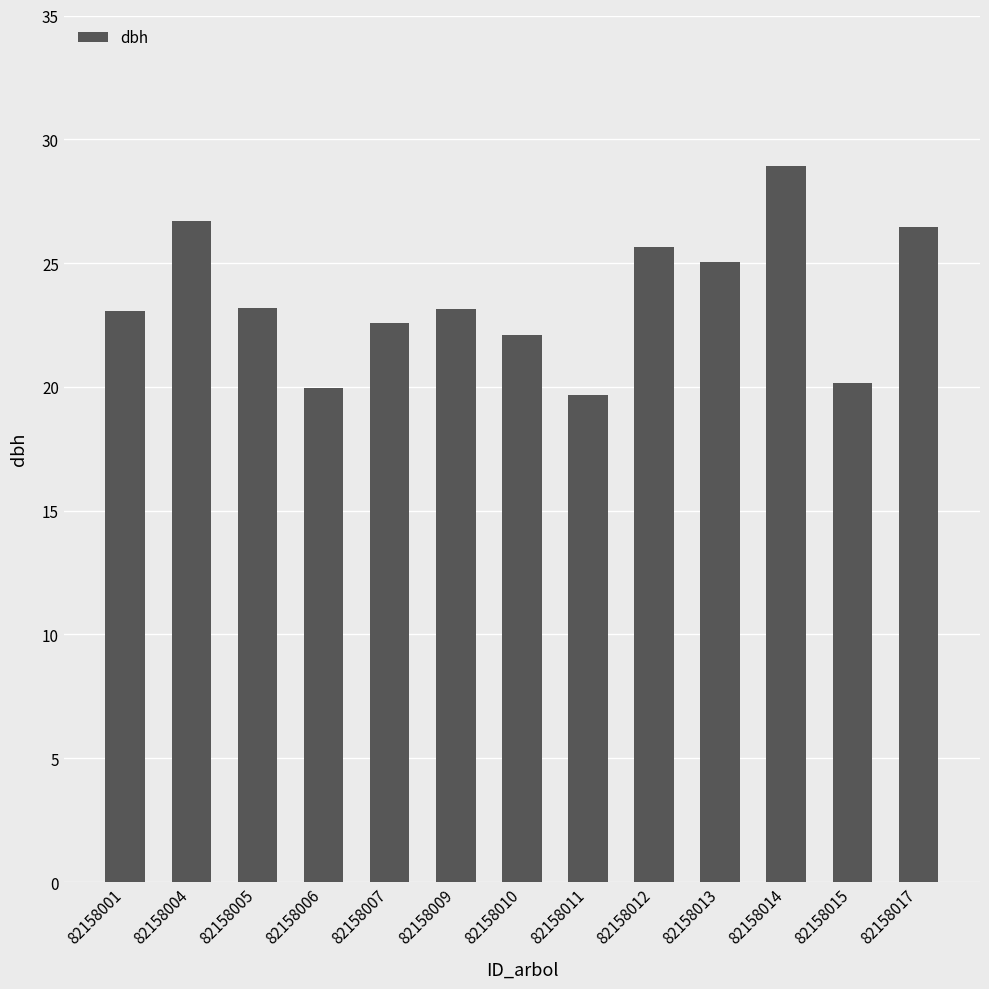

What is the value of the 6th bar from the left?

23.1